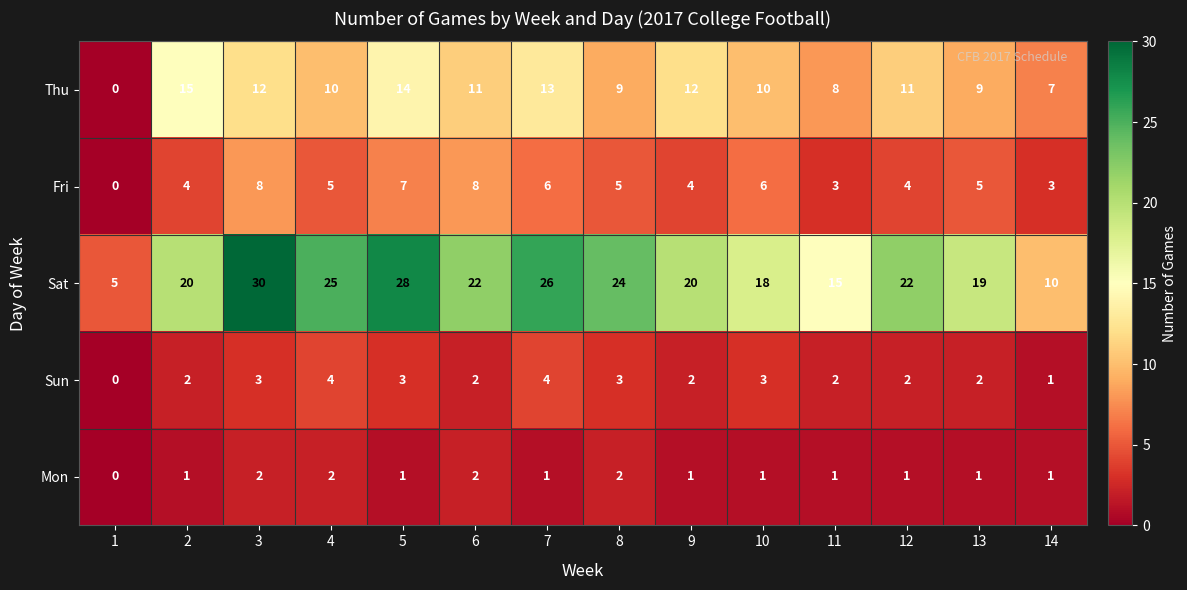

What is the maximum value for Fri?

8